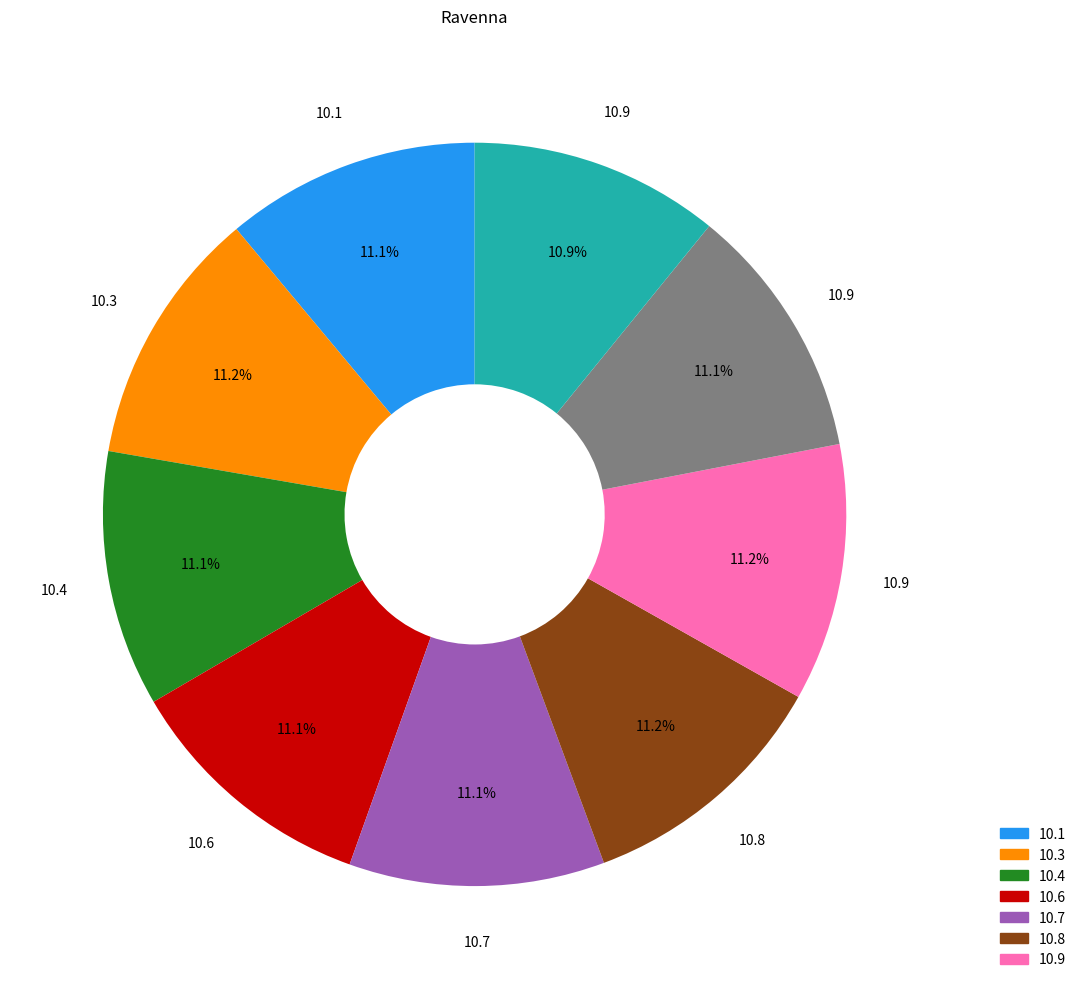

Is there any slice that represents more than half of the pie?

No